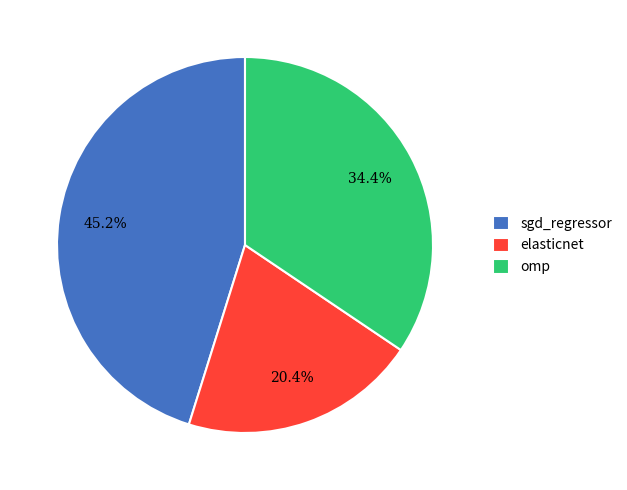

Which has a higher value, omp or elasticnet?

omp